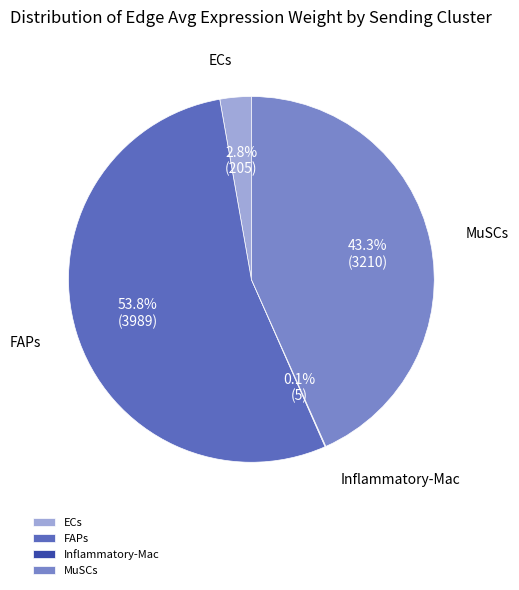

Does ECs represent more than half of the total?

No